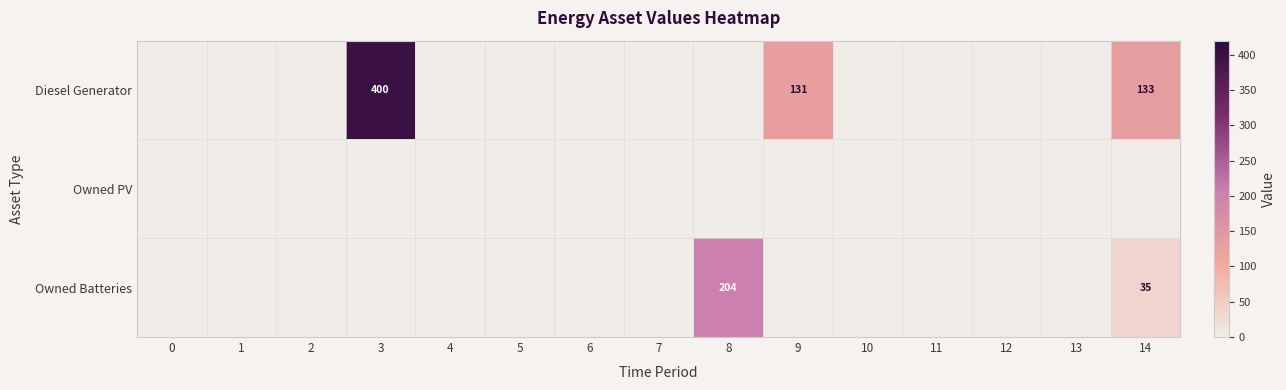

True or false: Diesel Generator has a value of 224 at 14.

False